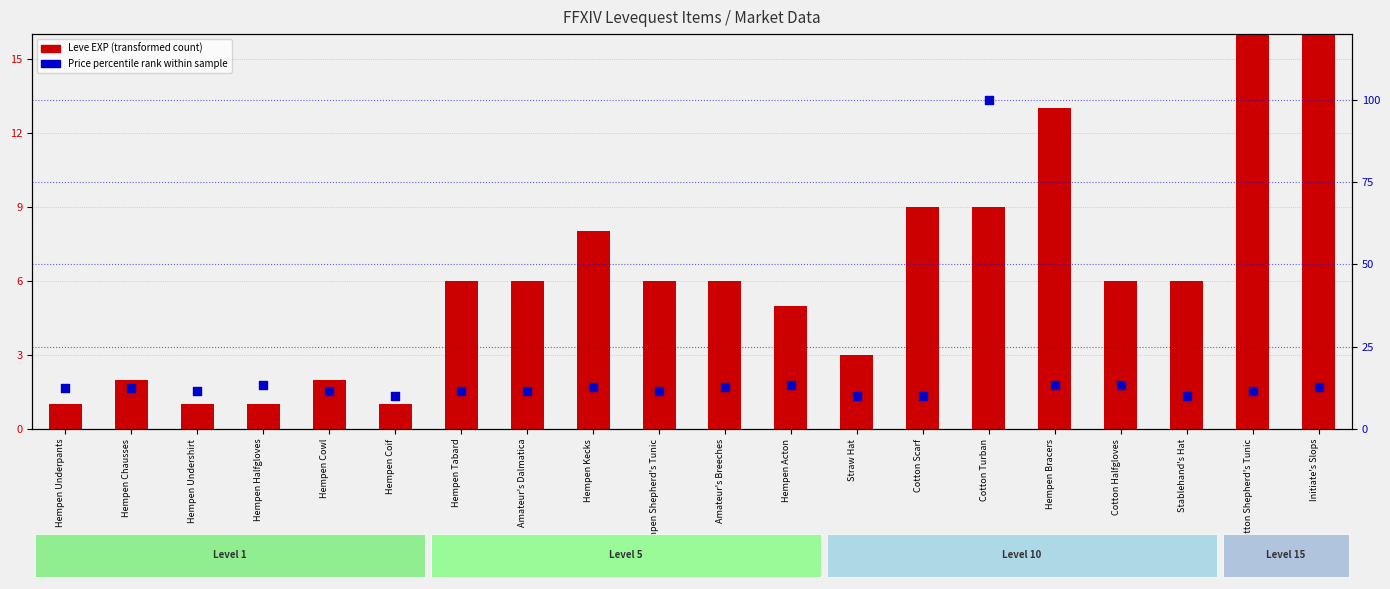

What are all the series names shown in the legend?

Leve EXP (transformed count), Price percentile rank within sample